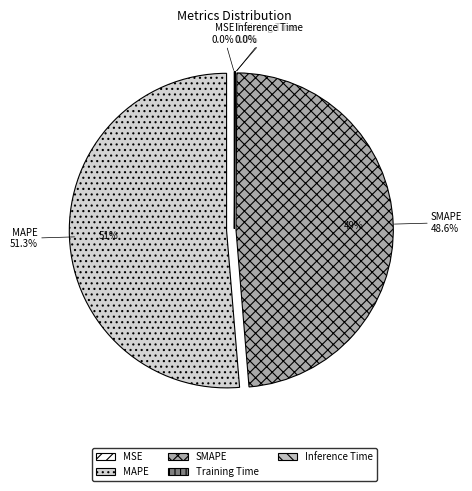

Rank the categories by value from highest to lowest.

MAPE, SMAPE, Inference Time, Training Time, MSE